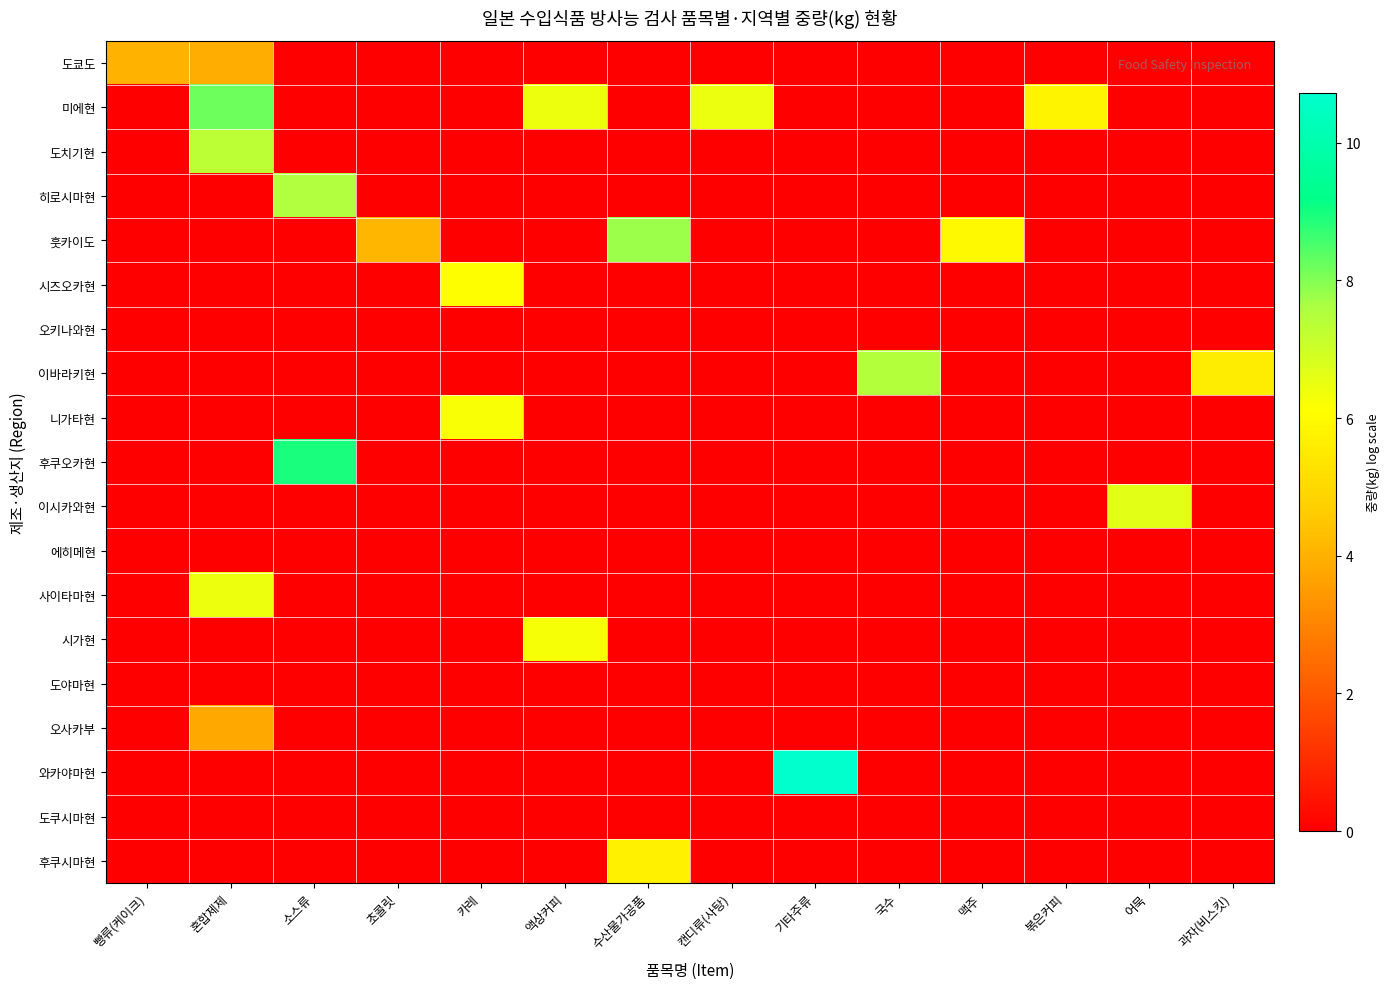

How many categories are shown in the chart?

14